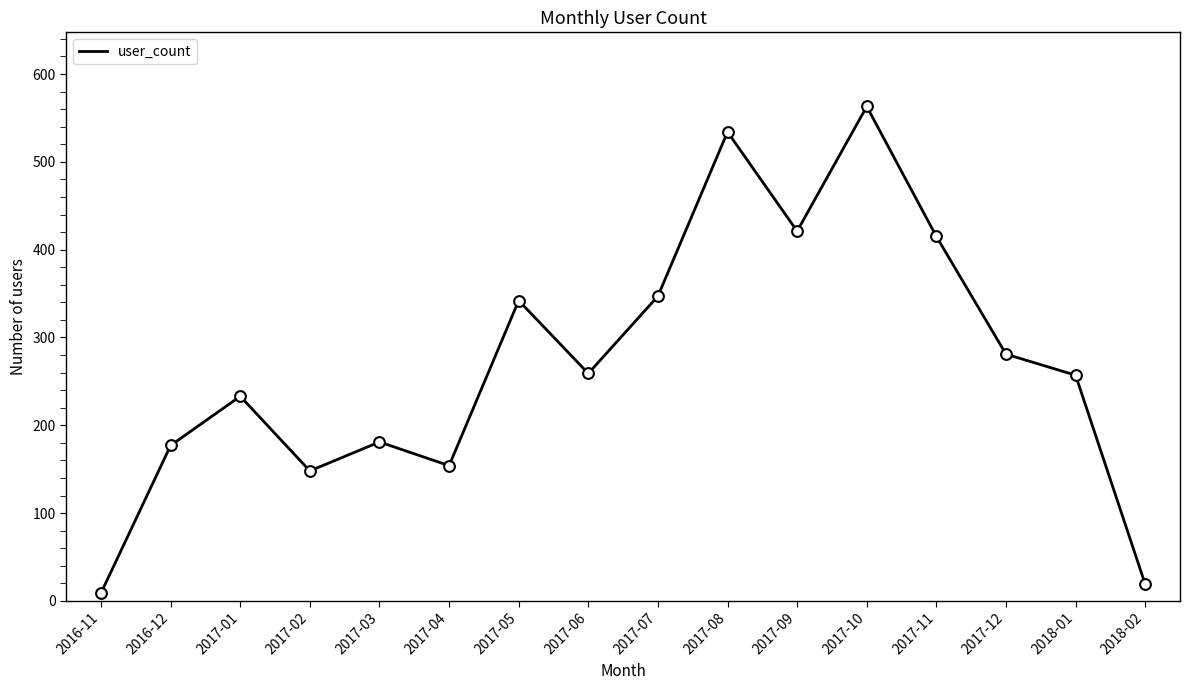

Between 2017-03 and 2017-05, which is larger?

2017-05